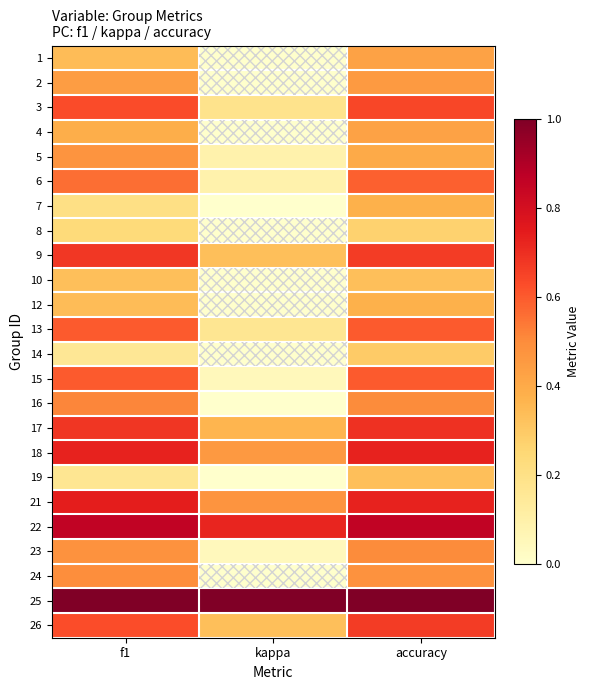

What is the spread (max minus min) of values at accuracy?

0.7